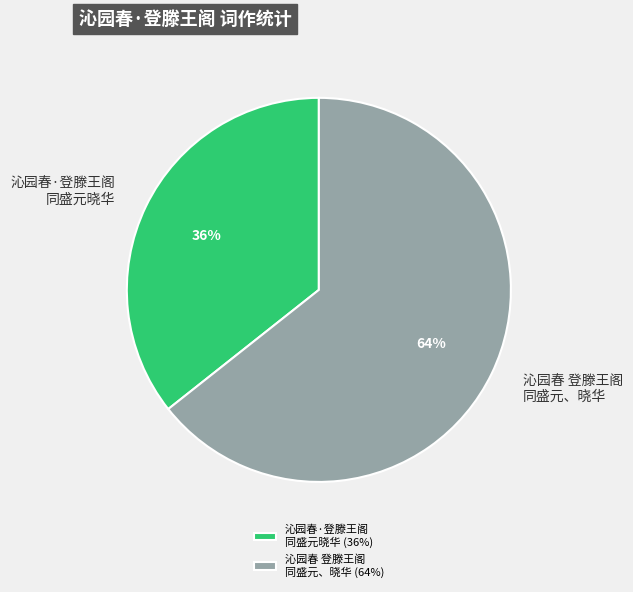

To the nearest percent, what is the combined percentage of 沁园春 登滕王阁 同盛元、晓华 and 沁园春·登滕王阁 同盛元晓华?

100%